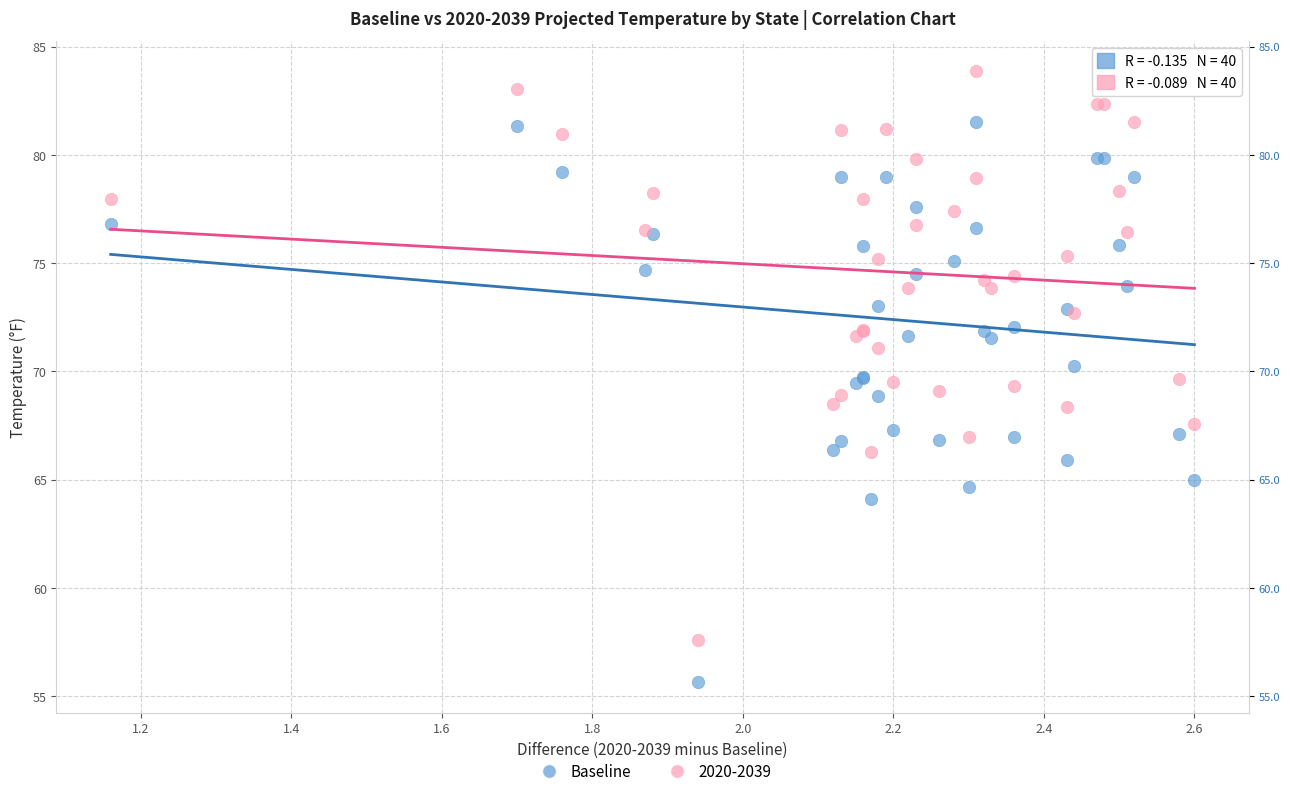

Which series contains the highest Y value?

2020-2039